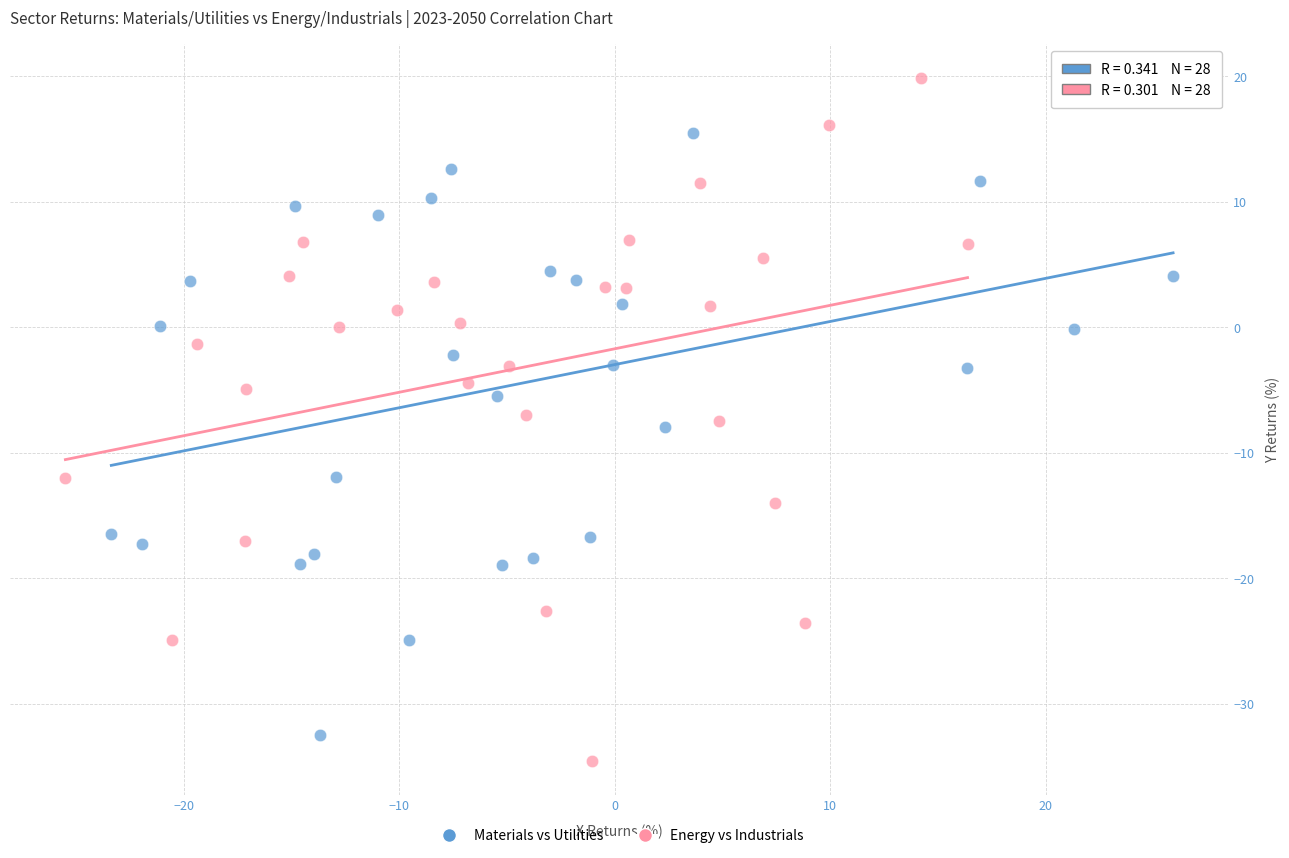

What are all the series names shown in the legend?

Materials vs Utilities, Energy vs Industrials